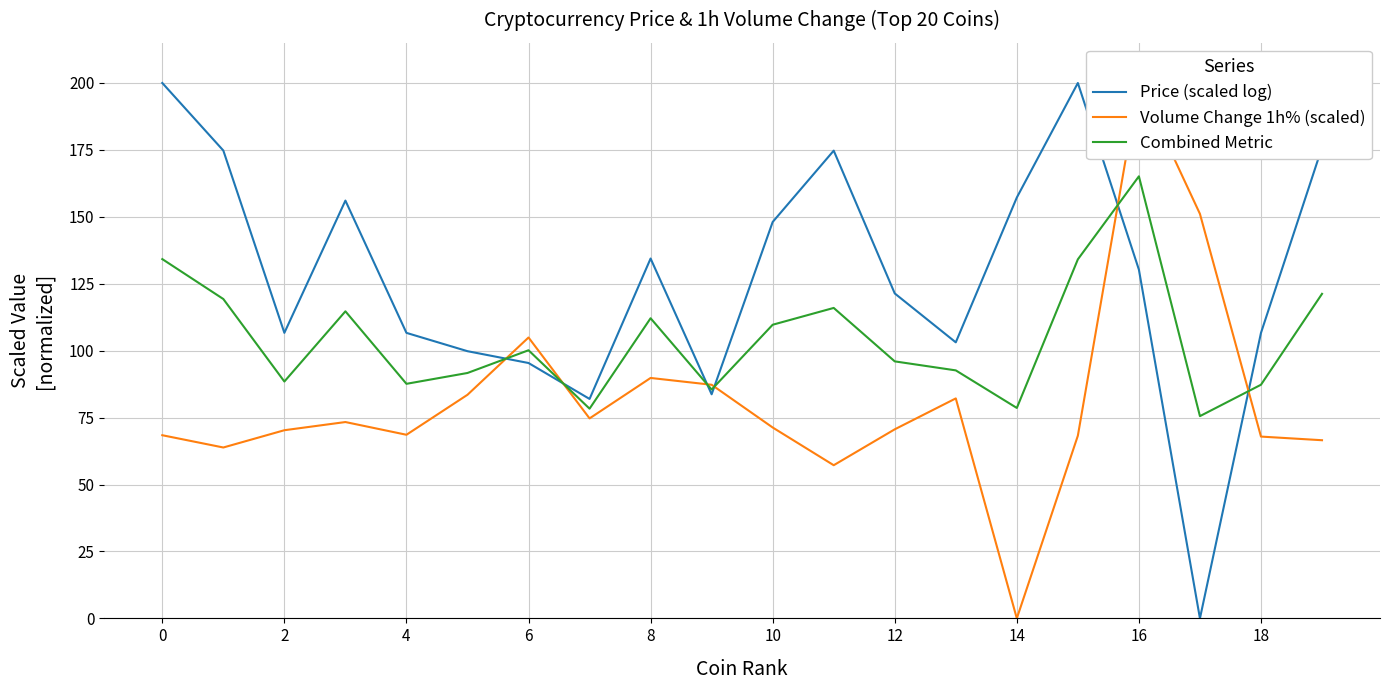

Is it true that Combined Metric equals 82.5 at 16?

False